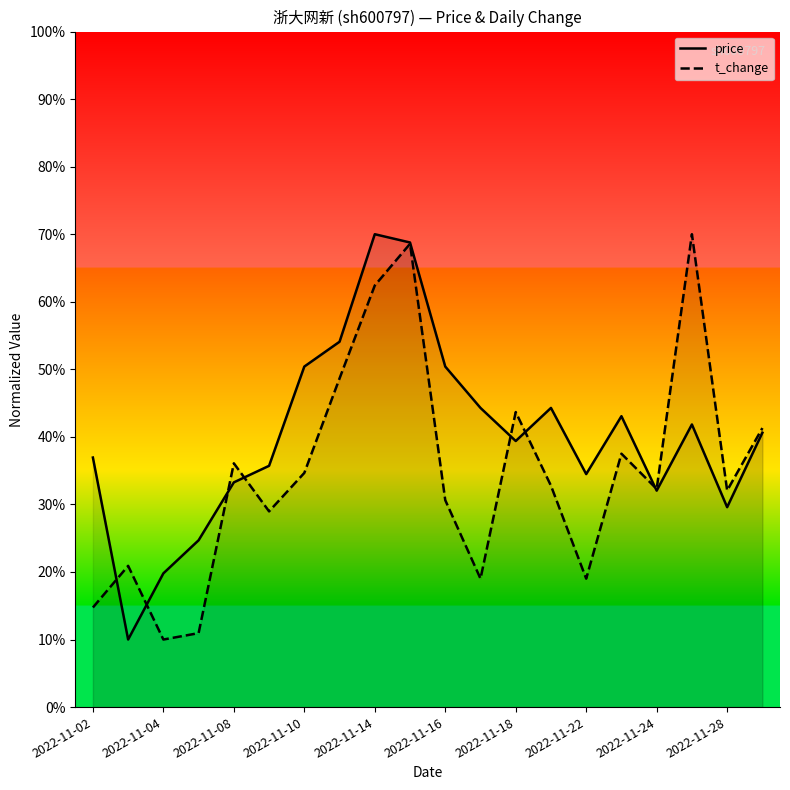

What is the greatest value displayed?

0.7